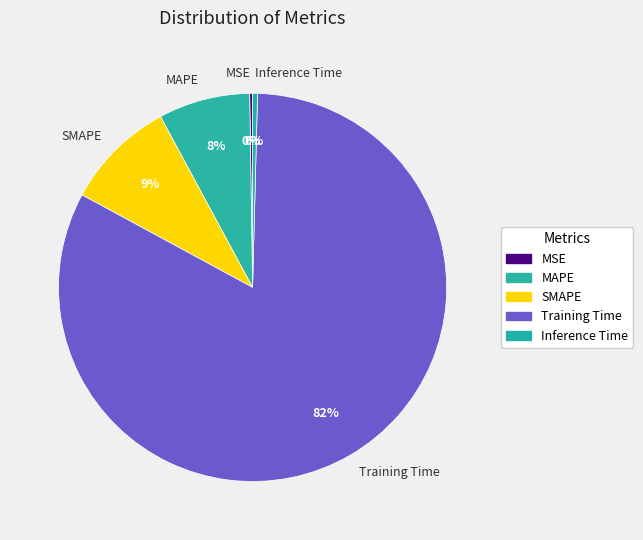

Which category has the biggest portion of the pie?

Training Time